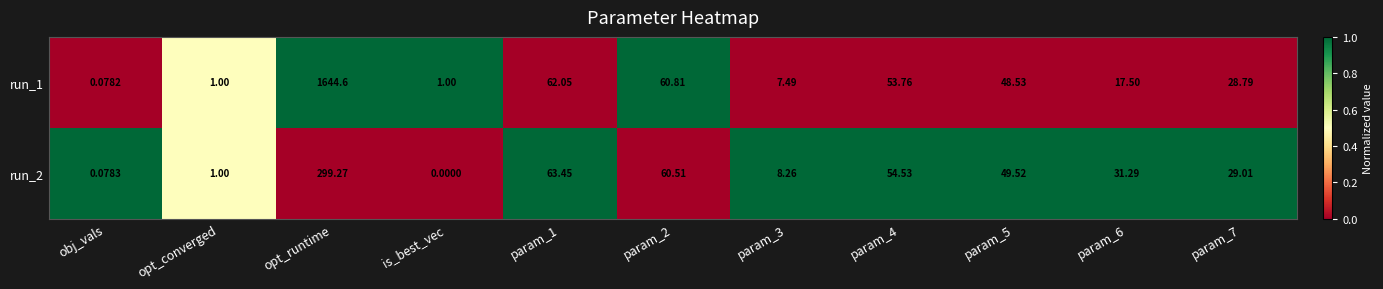

At which category is the sum across all series the highest?

opt_runtime